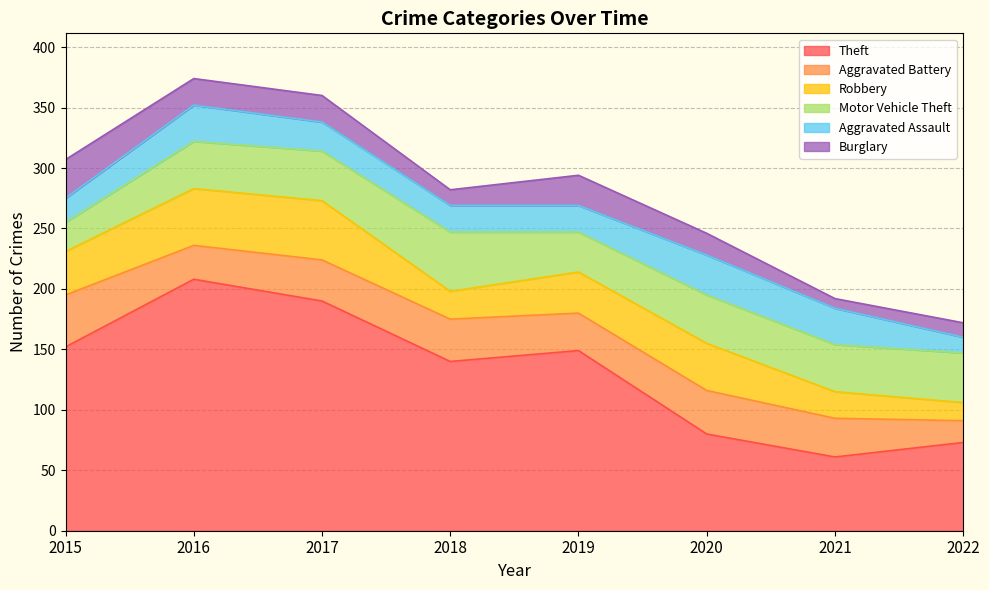

What is the total value across all series at 2016?

374